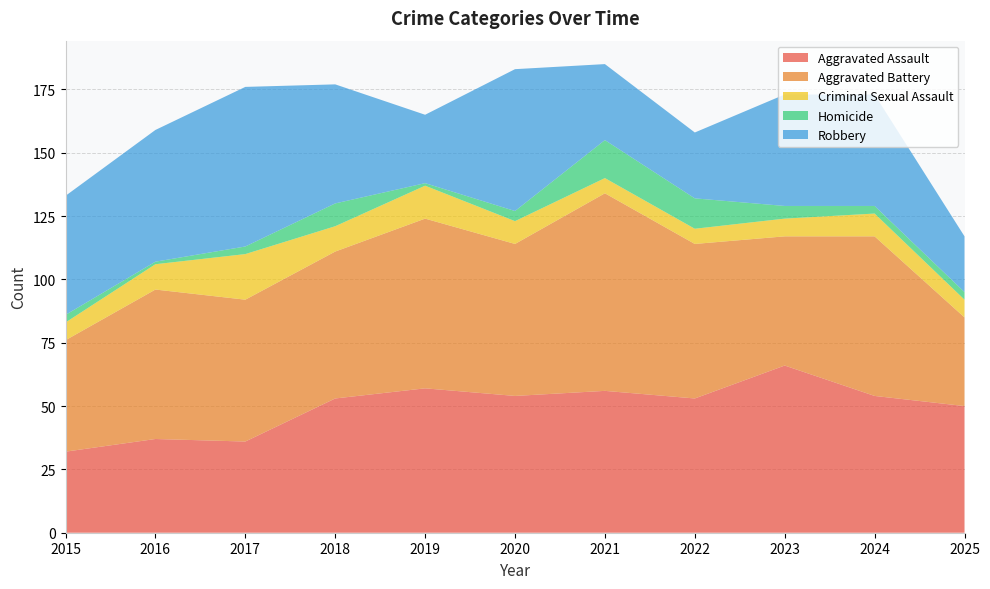

Reading left to right, list all the values displayed in this chart.

Aggravated Assault: 2015=32	2016=37	2017=36	2018=53	2019=57	2020=54	2021=56	2022=53	2023=66	2024=54	2025=50
Aggravated Battery: 2015=44	2016=59	2017=56	2018=58	2019=67	2020=60	2021=78	2022=61	2023=51	2024=63	2025=35
Criminal Sexual Assault: 2015=7	2016=10	2017=18	2018=10	2019=13	2020=9	2021=6	2022=6	2023=7	2024=9	2025=7
Homicide: 2015=3	2016=1	2017=3	2018=9	2019=1	2020=4	2021=15	2022=12	2023=5	2024=3	2025=3
Robbery: 2015=47	2016=52	2017=63	2018=47	2019=27	2020=56	2021=30	2022=26	2023=44	2024=44	2025=22